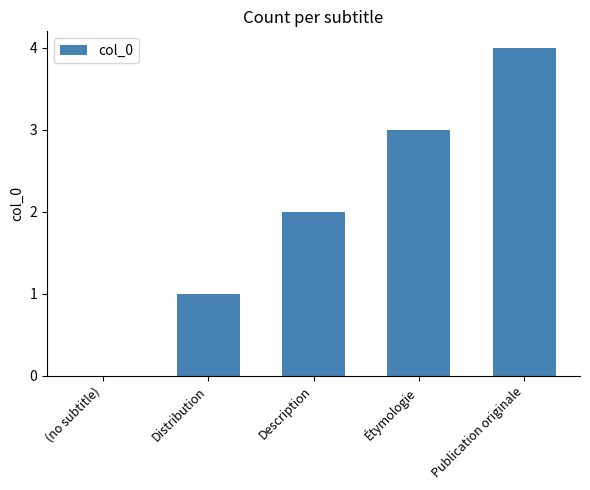

Reading left to right, extract all data points from this chart.

0	1	2	3	4